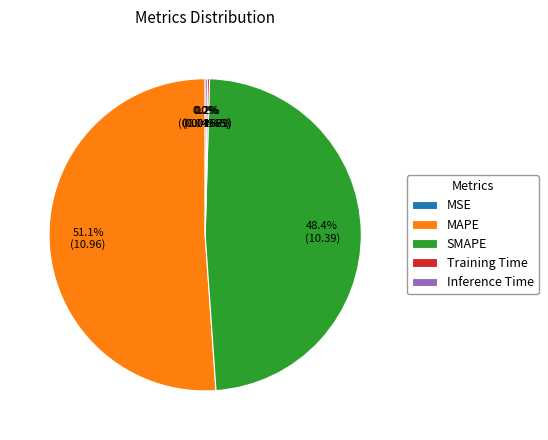

Which slice represents more than half of the pie?

MAPE